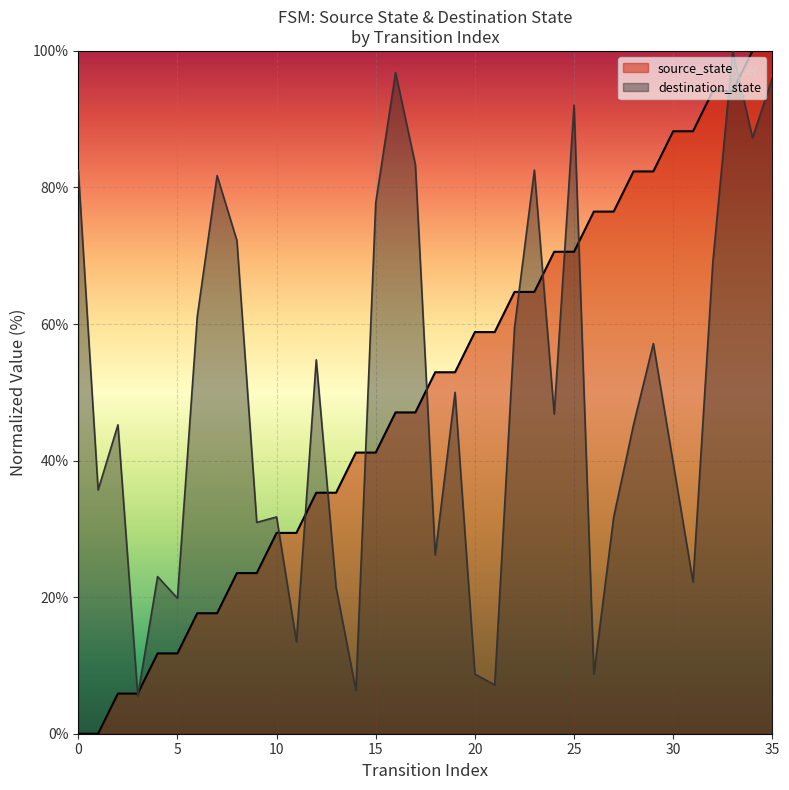

Is it true that the value at 17 is 47.1?

True